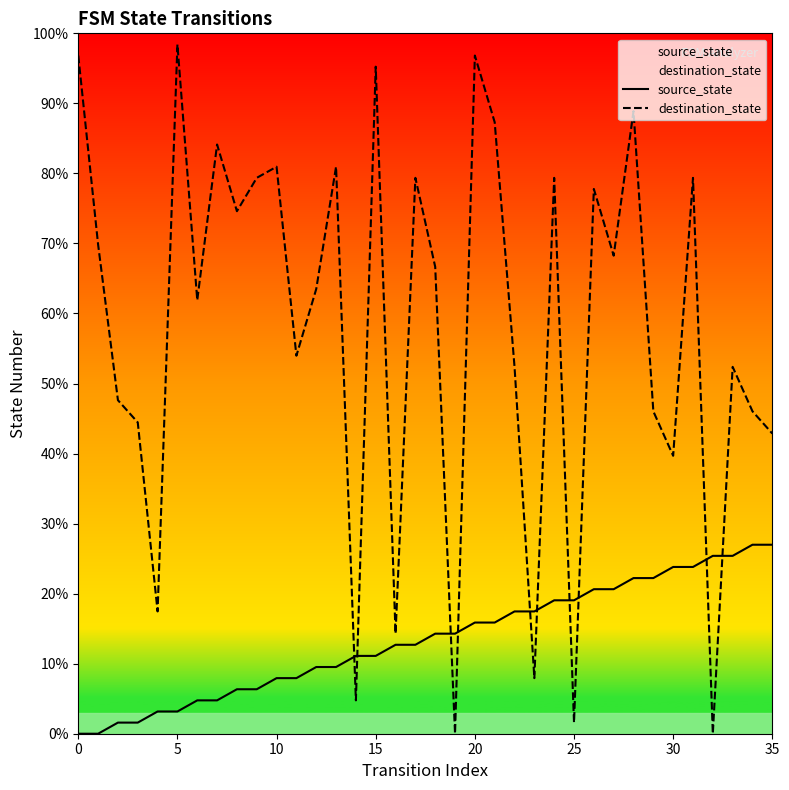

What is the spread (max minus min) of values at 25?

17.5